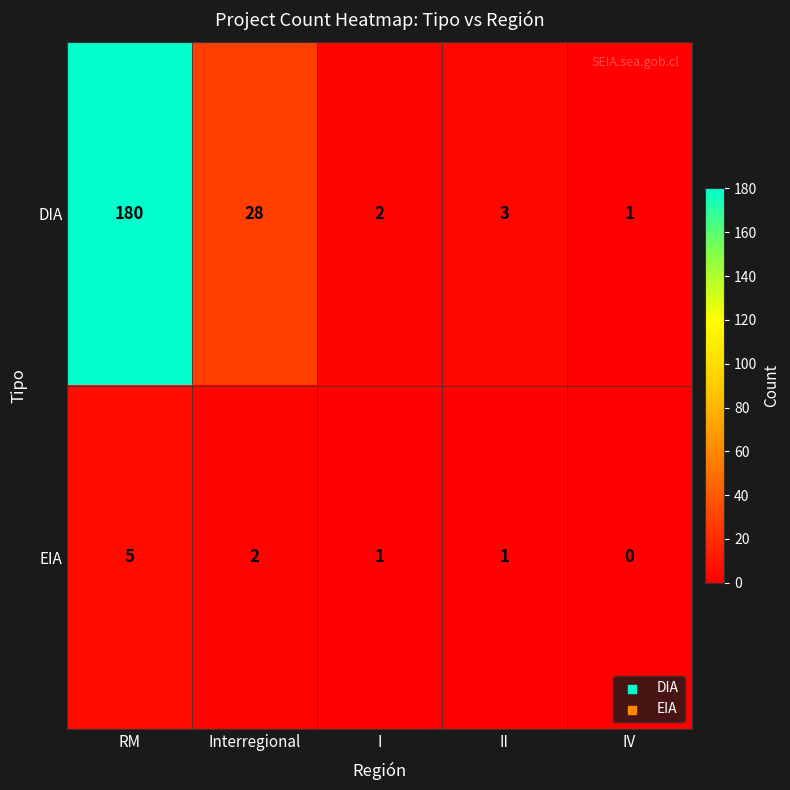

Which series has the largest range (max minus min)?

DIA